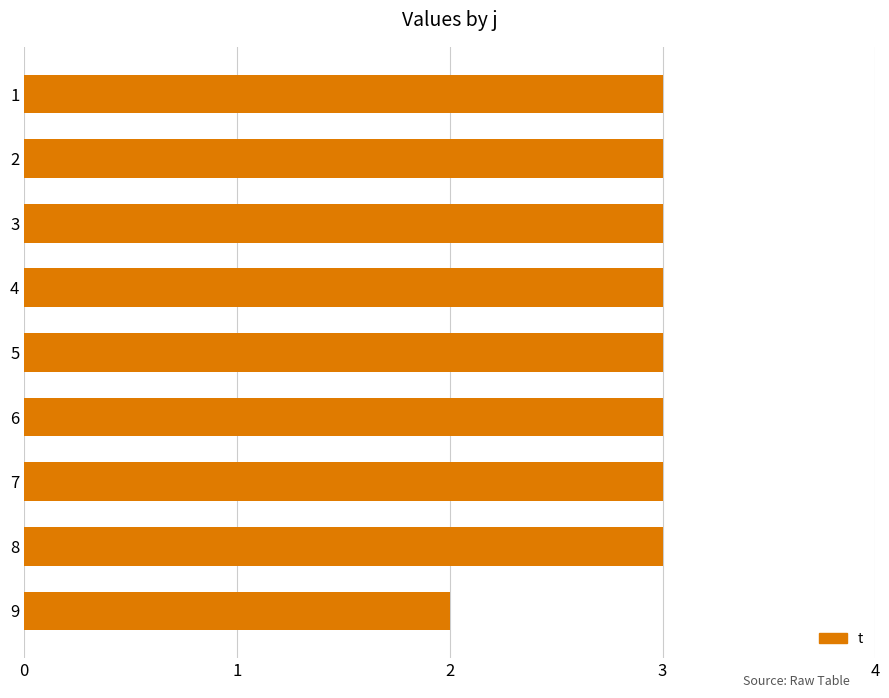

Reading bottom to top, transcribe all the data shown in this chart.

9=2	8=3	7=3	6=3	5=3	4=3	3=3	2=3	1=3